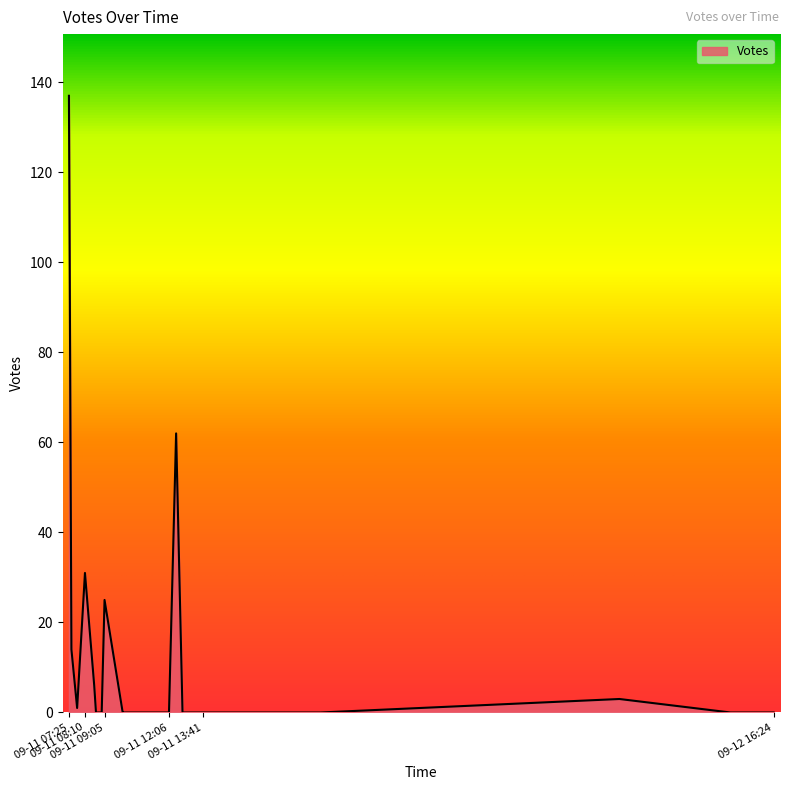

What is the maximum value shown in the chart?

137